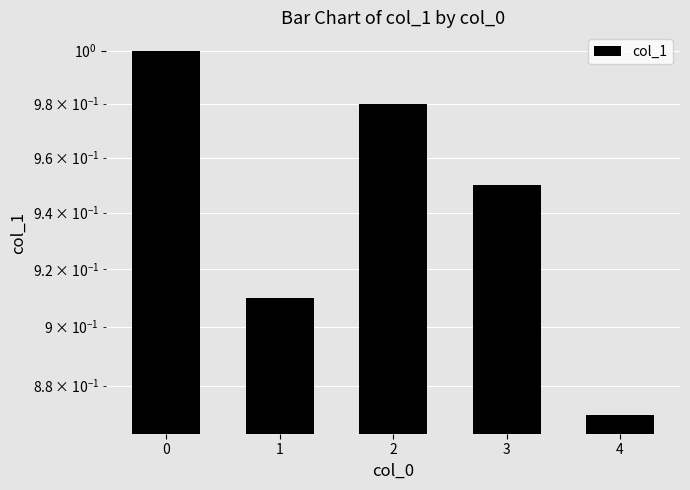

What is the value of the 3rd bar from the left?

1.0